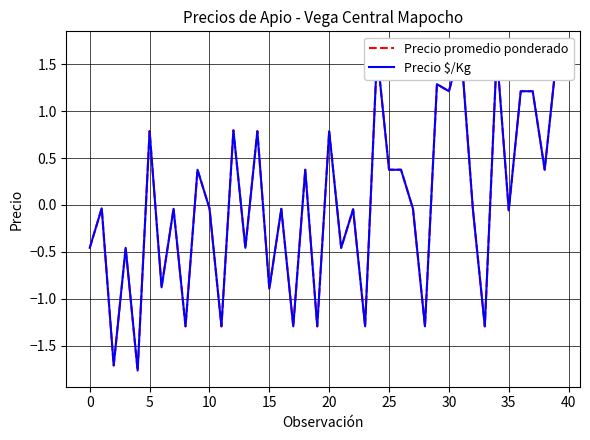

What is the difference between the maximum and minimum values in the Precio promedio ponderado series?

3.4